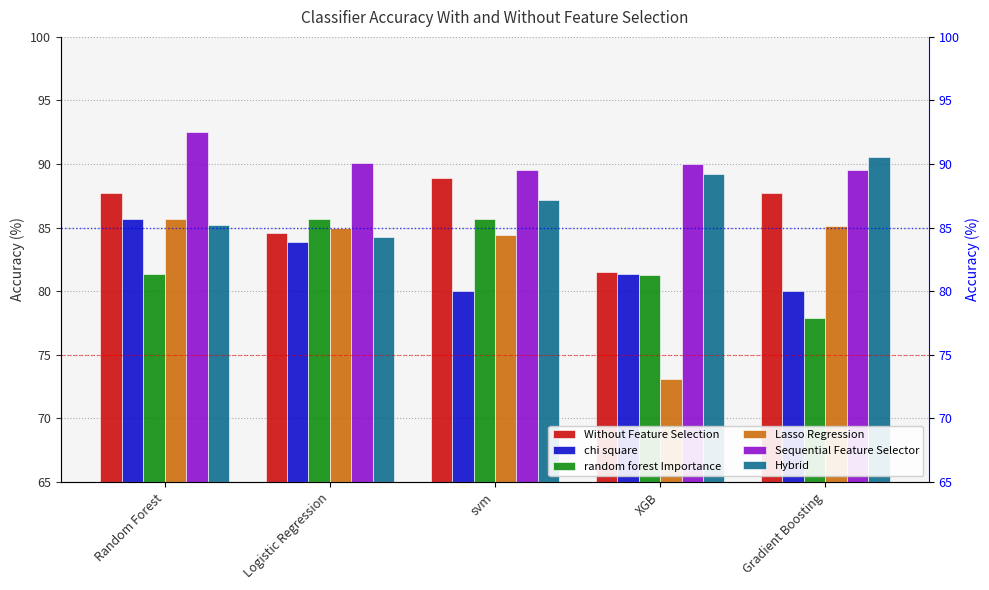

What is the average value of the Lasso Regression series?

82.7